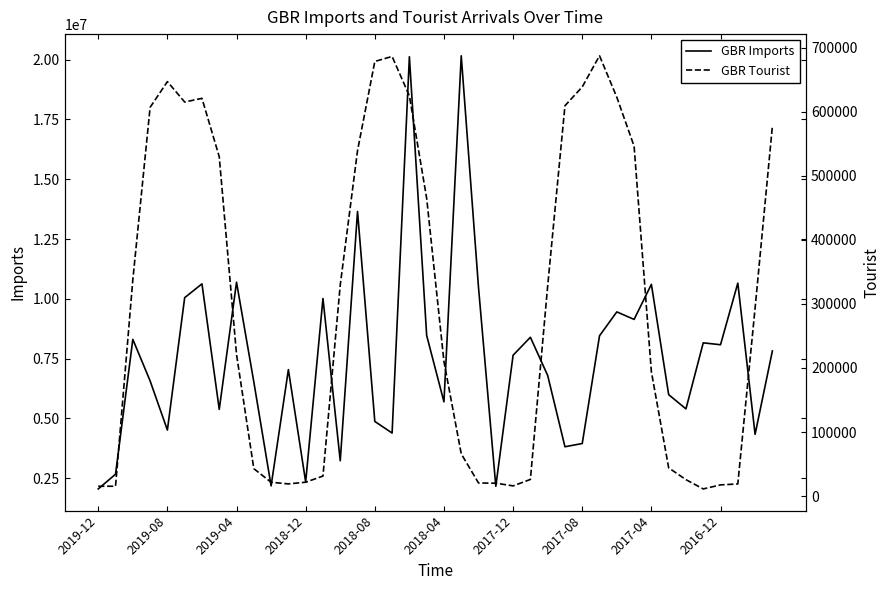

In GBR Imports, how many points are higher than both neighbors (excluding endpoints)?

13